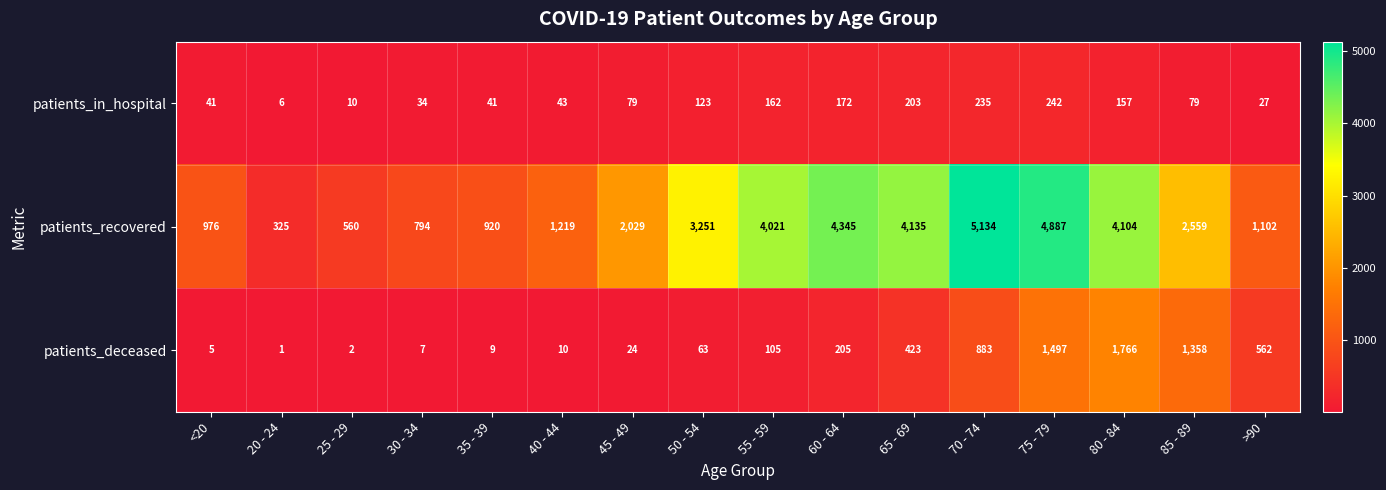

Count the number of data series in this chart.

3